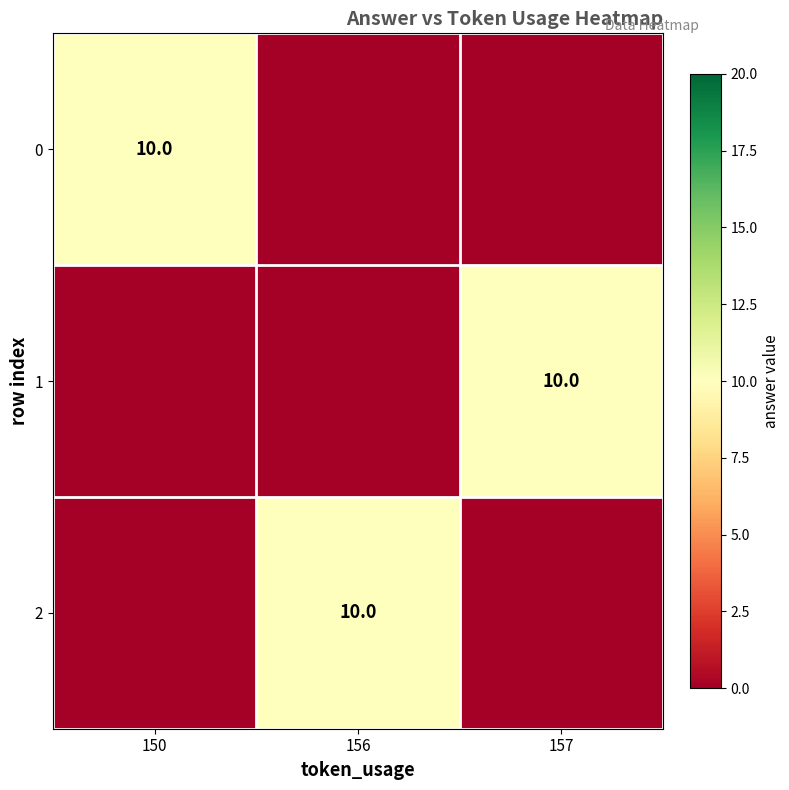

The 0 series shows 0 at 157. True or false?

True